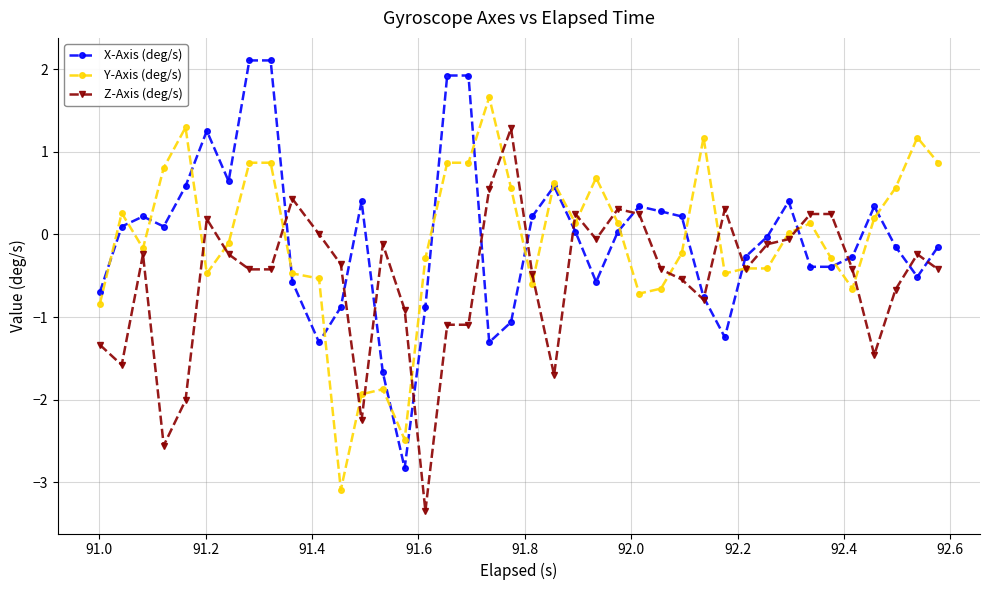

What is the sum of all Y-Axis (deg/s) values?

-2.9